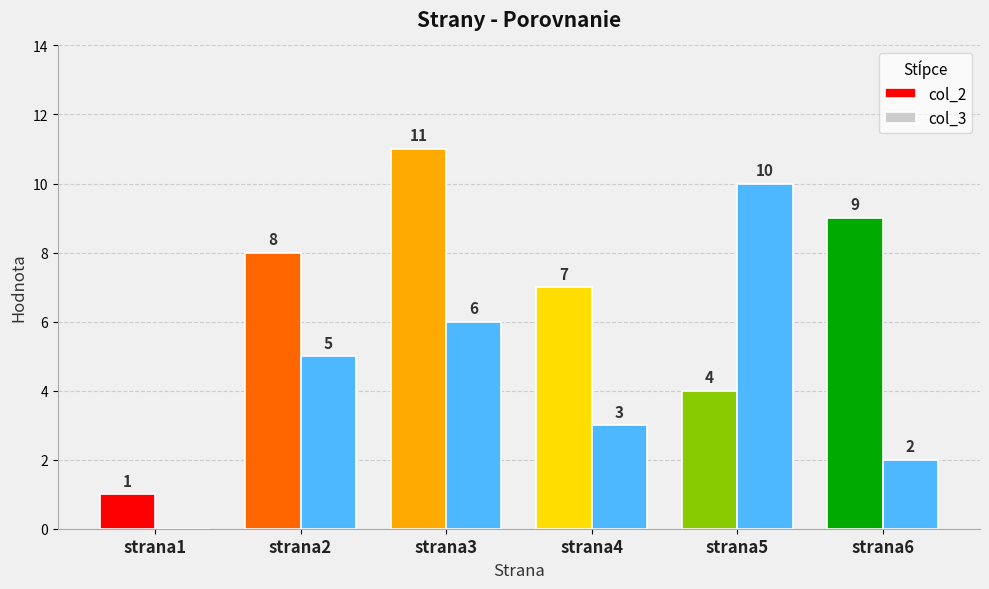

What is the approximate value of col_2 at strana5?

4